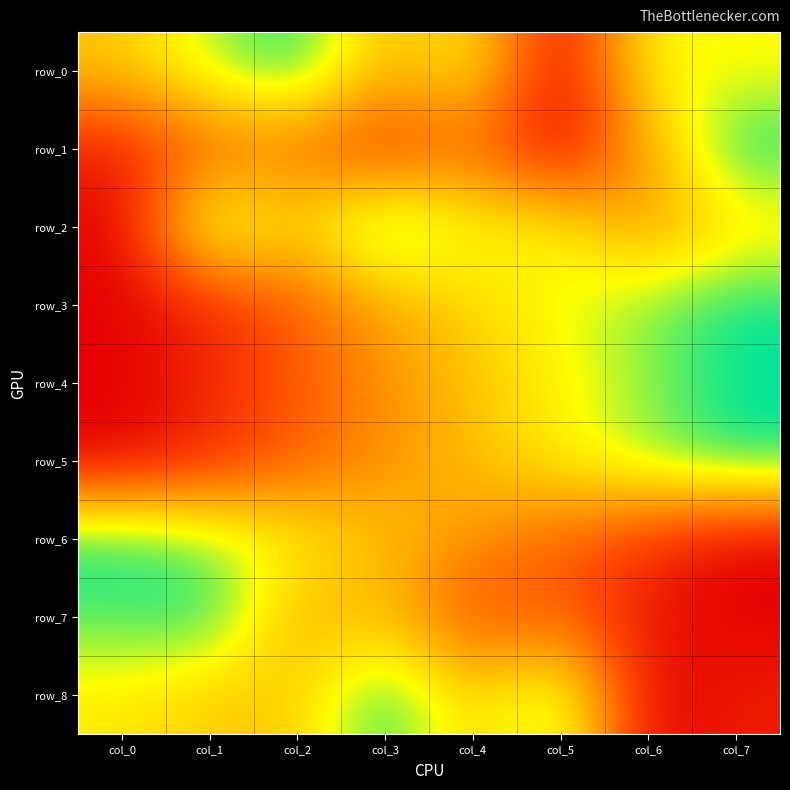

At how many categories does at least one series exceed 0?

8